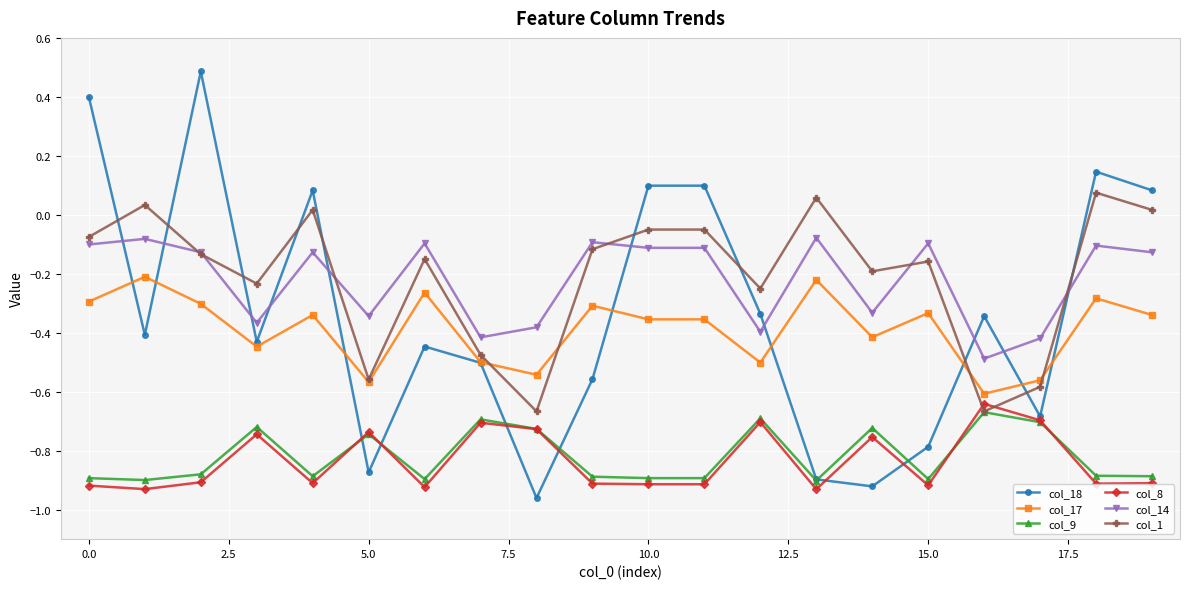

True or false: col_8 and col_14 intersect in this chart.

False